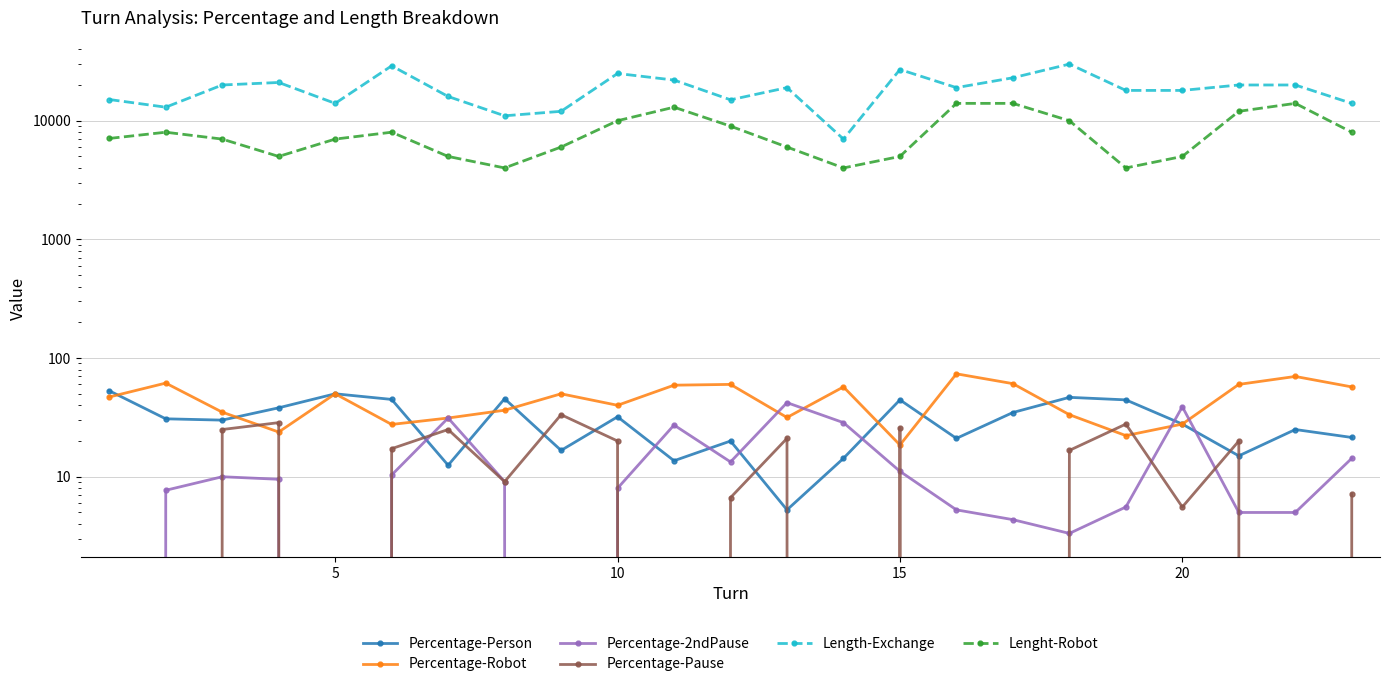

How many values in the Lenght-Robot series are below 7090?

11